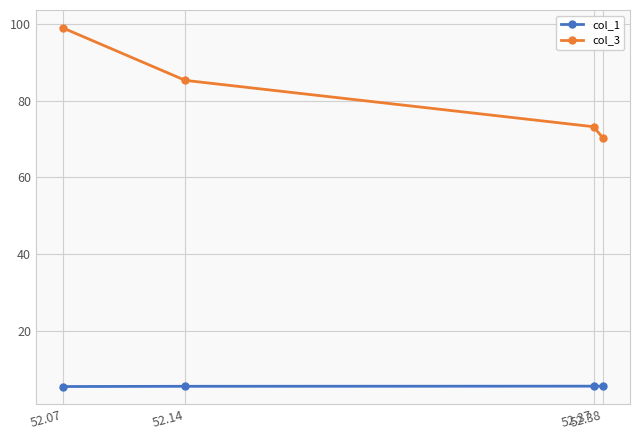

Is it true that col_3 equals 73.2 at 52.37?

True